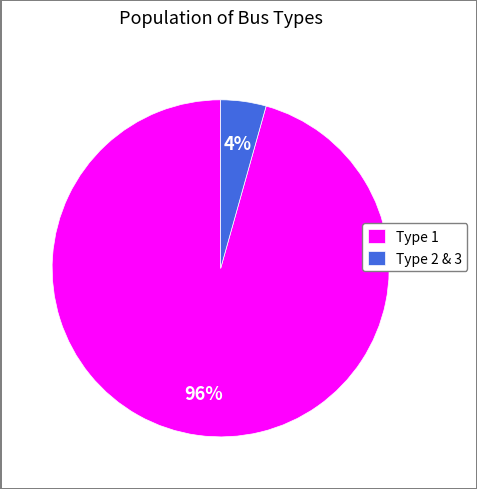

To the nearest percent, what is the combined percentage of Type 1 and Type 2 & 3?

100%